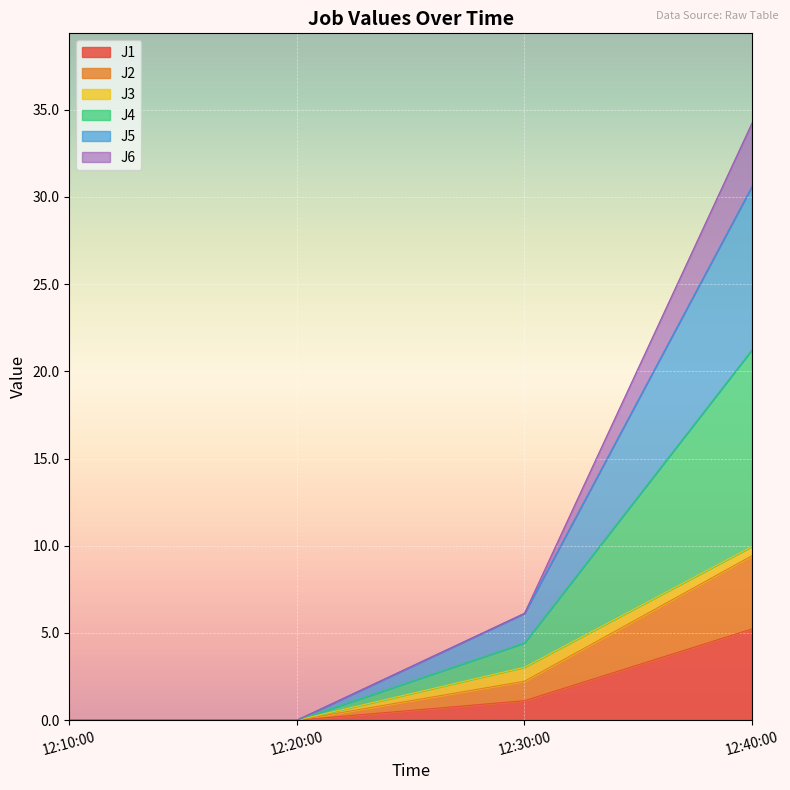

At which label is J1 closest to 2?

12:30:00